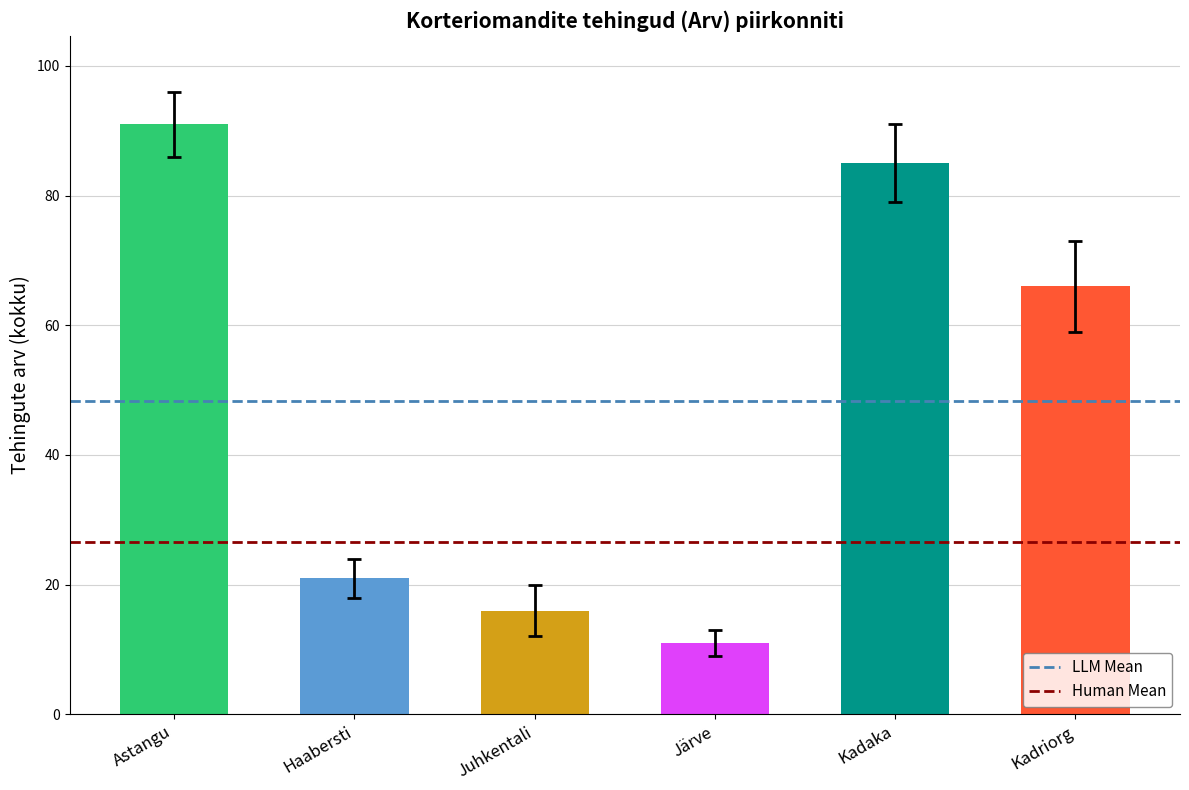

What is the label of the 2nd bar from the right?

Astangu